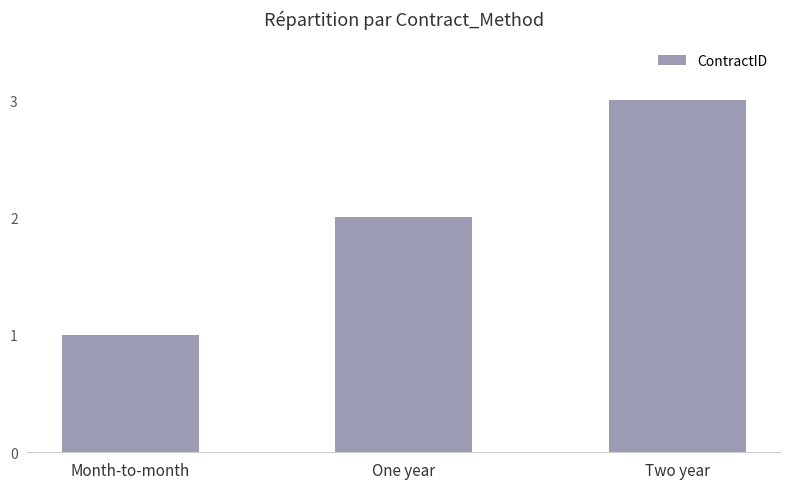

How many data points are less than 2?

1